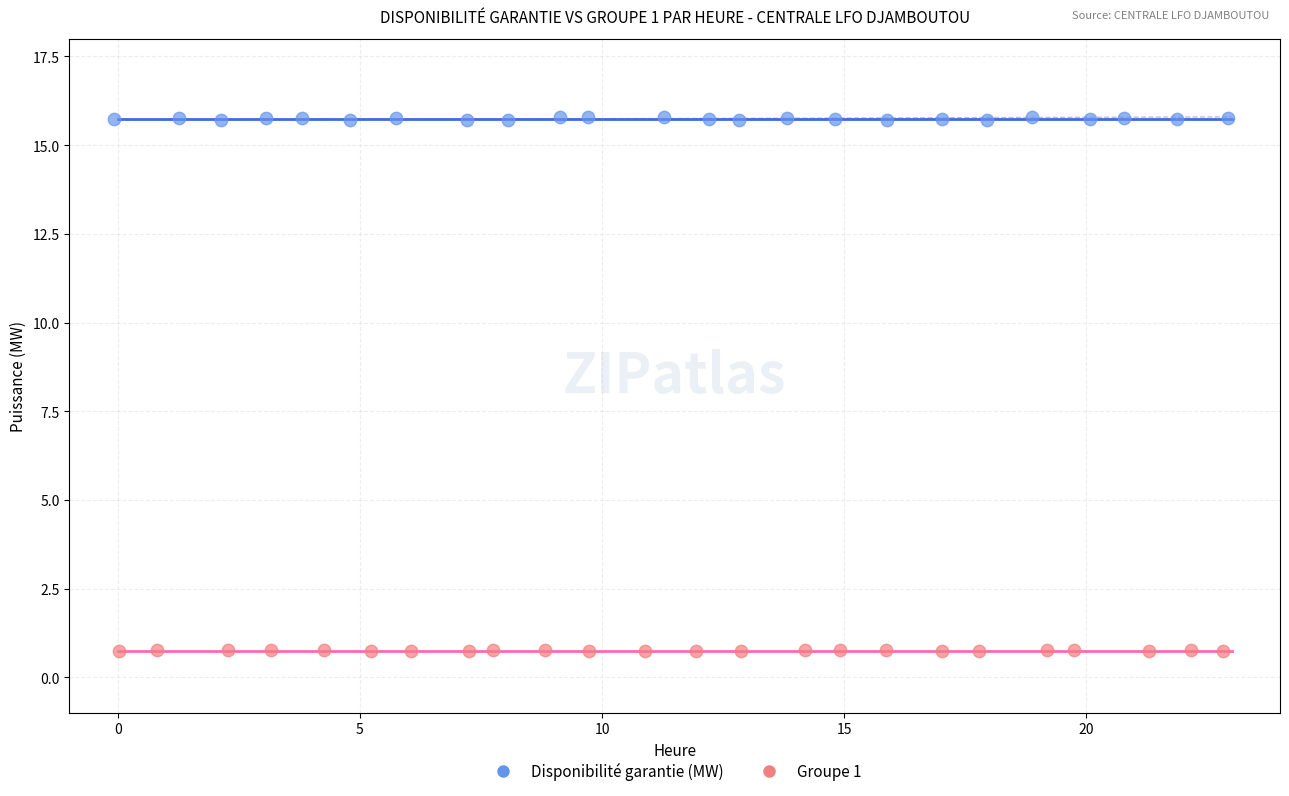

Which series reaches the maximum Y coordinate?

Disponibilité garantie (MW)